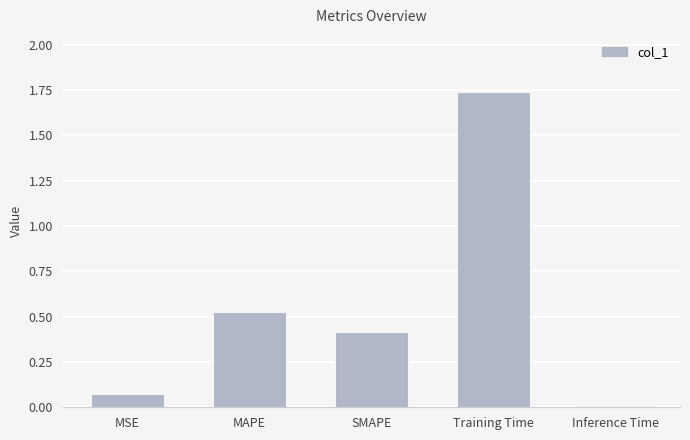

At which label is the value closest to 0?

Inference Time